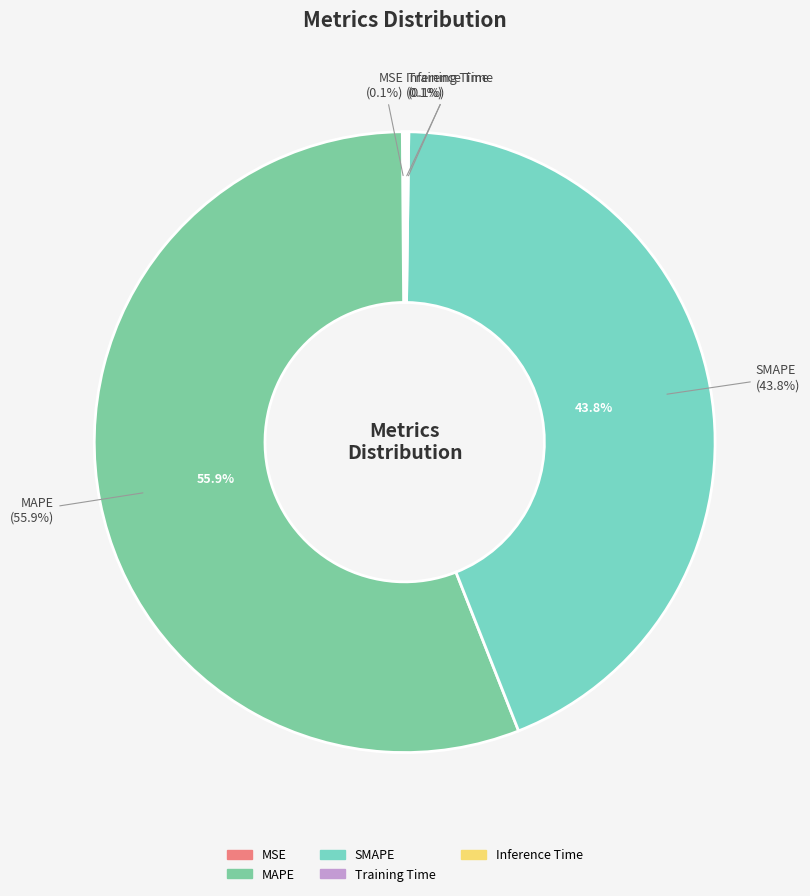

What percentage is the SMAPE slice, to the nearest percent?

44%